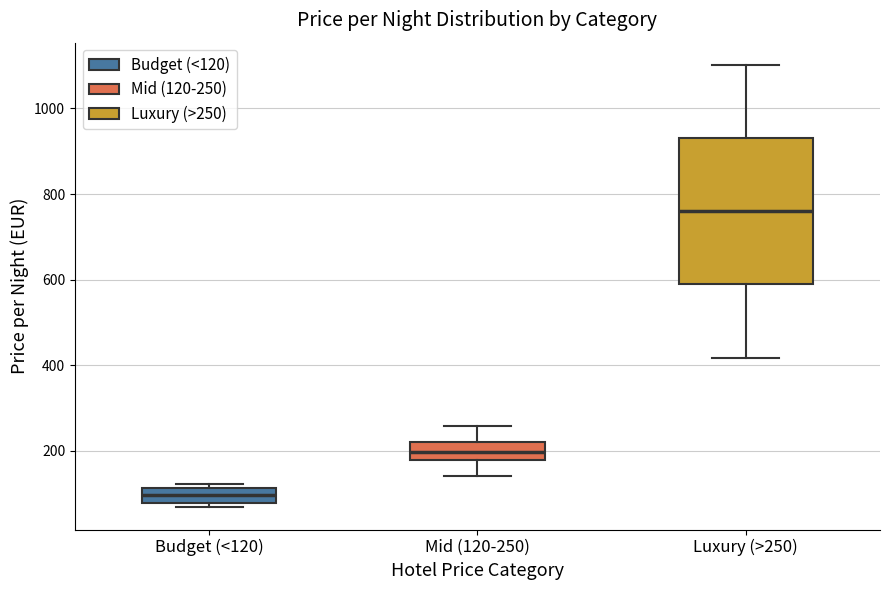

Reading left to right, transcribe this box plot: for each box, give where its median line is, the range the box spans, and where its two whiskers end, as read against the y-axis. The values are not printed on the chart, so give them approximately, as read against the axis.

Budget (<120): median 100, box 80 to 120, whiskers 60 to 120 (just above the box's upper edge)
Mid (120-250): median 200, box 180 to 220, whiskers 140 to 260
Luxury (>250): median 760, box 580 to 940, whiskers 420 to 1100